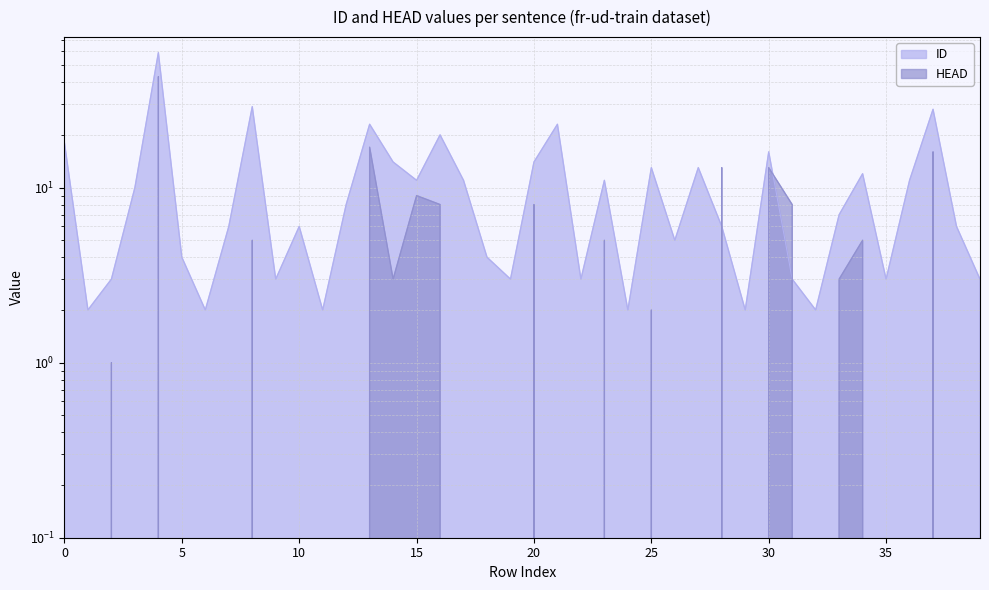

Where do HEAD and ID first cross each other?

27 and 28